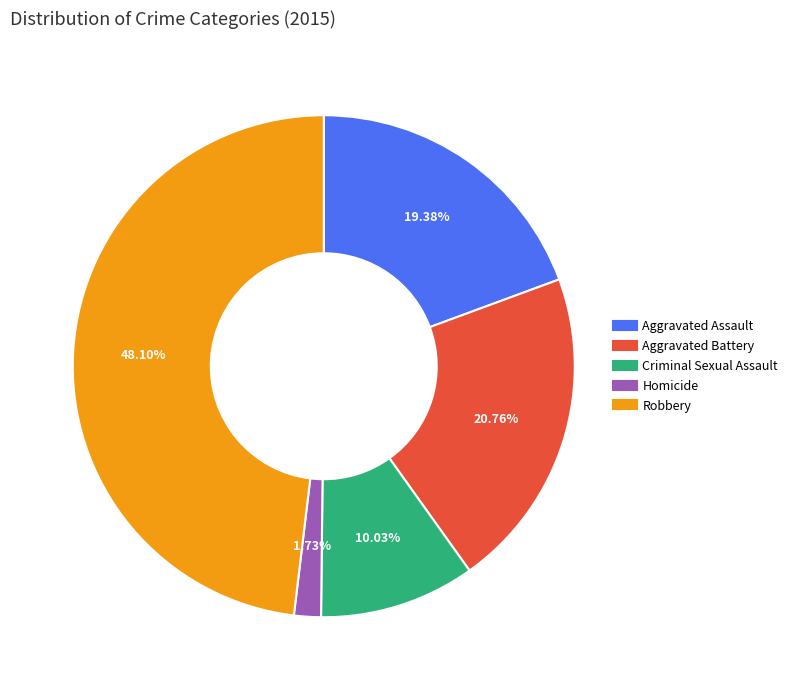

True or false: Aggravated Battery accounts for 15% of the total.

False